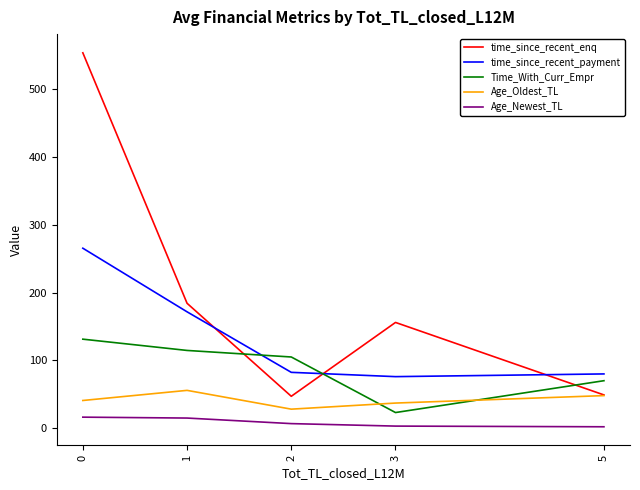

Which series changed the most between 2 and 5?

Time_With_Curr_Empr